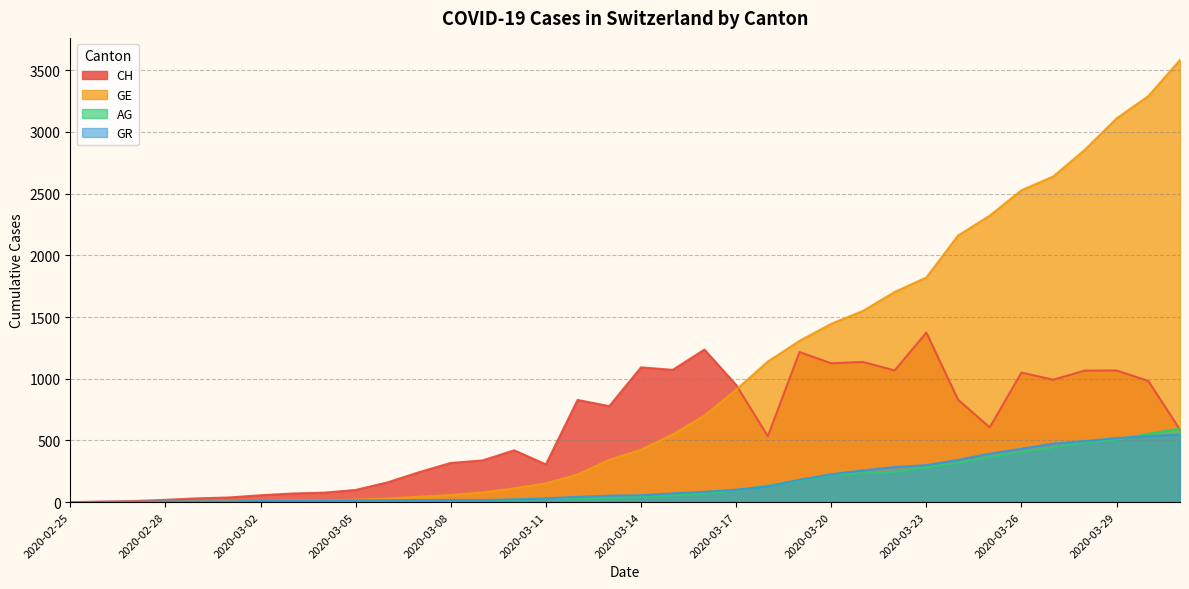

Reading left to right, what are all the values shown in this chart?

CH: 2020-02-25=0	2020-02-26=5	2020-02-27=9	2020-02-28=19	2020-02-29=31	2020-03-01=38	2020-03-02=56	2020-03-03=70	2020-03-04=77	2020-03-05=99	2020-03-06=160	2020-03-07=243	2020-03-08=318	2020-03-09=338	2020-03-10=420	2020-03-11=306	2020-03-12=828	2020-03-13=778	2020-03-14=1092	2020-03-15=1072	2020-03-16=1236	2020-03-17=950	2020-03-18=534	2020-03-19=1216	2020-03-20=1125	2020-03-21=1136	2020-03-22=1067	2020-03-23=1374	2020-03-24=830	2020-03-25=606	2020-03-26=1050	2020-03-27=992	2020-03-28=1066	2020-03-29=1067	2020-03-30=982	2020-04-01=587
GE: 2020-02-25=0	2020-02-26=1	2020-02-27=1	2020-02-28=4	2020-02-29=8	2020-03-01=9	2020-03-02=10	2020-03-03=13	2020-03-04=15	2020-03-05=20	2020-03-06=29	2020-03-07=44	2020-03-08=59	2020-03-09=79	2020-03-10=112	2020-03-11=153	2020-03-12=224	2020-03-13=343	2020-03-14=425	2020-03-15=549	2020-03-16=701	2020-03-17=911	2020-03-18=1139	2020-03-19=1307	2020-03-20=1445	2020-03-21=1549	2020-03-22=1703	2020-03-23=1820	2020-03-24=2160	2020-03-25=2321	2020-03-26=2527	2020-03-27=2638	2020-03-28=2855	2020-03-29=3109	2020-03-30=3289	2020-04-01=3582
AG: 2020-02-25=0	2020-02-26=1	2020-02-27=1	2020-02-28=1	2020-02-29=3	2020-03-01=4	2020-03-02=7	2020-03-03=7	2020-03-04=10	2020-03-05=11	2020-03-06=12	2020-03-07=14	2020-03-08=14	2020-03-09=15	2020-03-10=20	2020-03-11=27	2020-03-12=30	2020-03-13=33	2020-03-14=43	2020-03-15=56	2020-03-16=69	2020-03-17=96	2020-03-18=134	2020-03-19=175	2020-03-20=223	2020-03-21=235	2020-03-22=245	2020-03-23=283	2020-03-24=318	2020-03-25=367	2020-03-26=407	2020-03-27=444	2020-03-28=485	2020-03-29=506	2020-03-30=554	2020-04-01=596
GR: 2020-02-25=0	2020-02-26=2	2020-02-27=2	2020-02-28=6	2020-02-29=6	2020-03-01=6	2020-03-02=9	2020-03-03=9	2020-03-04=12	2020-03-05=14	2020-03-06=16	2020-03-07=17	2020-03-08=18	2020-03-09=18	2020-03-10=22	2020-03-11=31	2020-03-12=43	2020-03-13=53	2020-03-14=56	2020-03-15=71	2020-03-16=84	2020-03-17=101	2020-03-18=128	2020-03-19=182	2020-03-20=226	2020-03-21=258	2020-03-22=284	2020-03-23=300	2020-03-24=343	2020-03-25=393	2020-03-26=433	2020-03-27=474	2020-03-28=495	2020-03-29=519	2020-03-30=535	2020-04-01=547